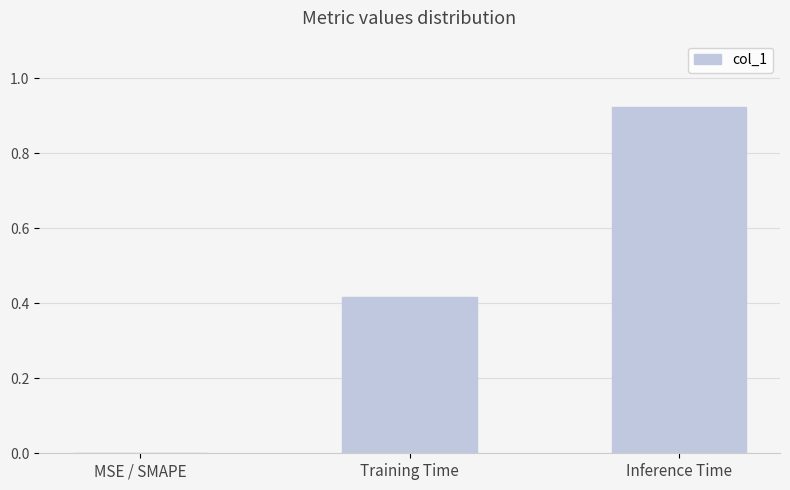

At which category does the chart reach its peak across all series?

Inference Time